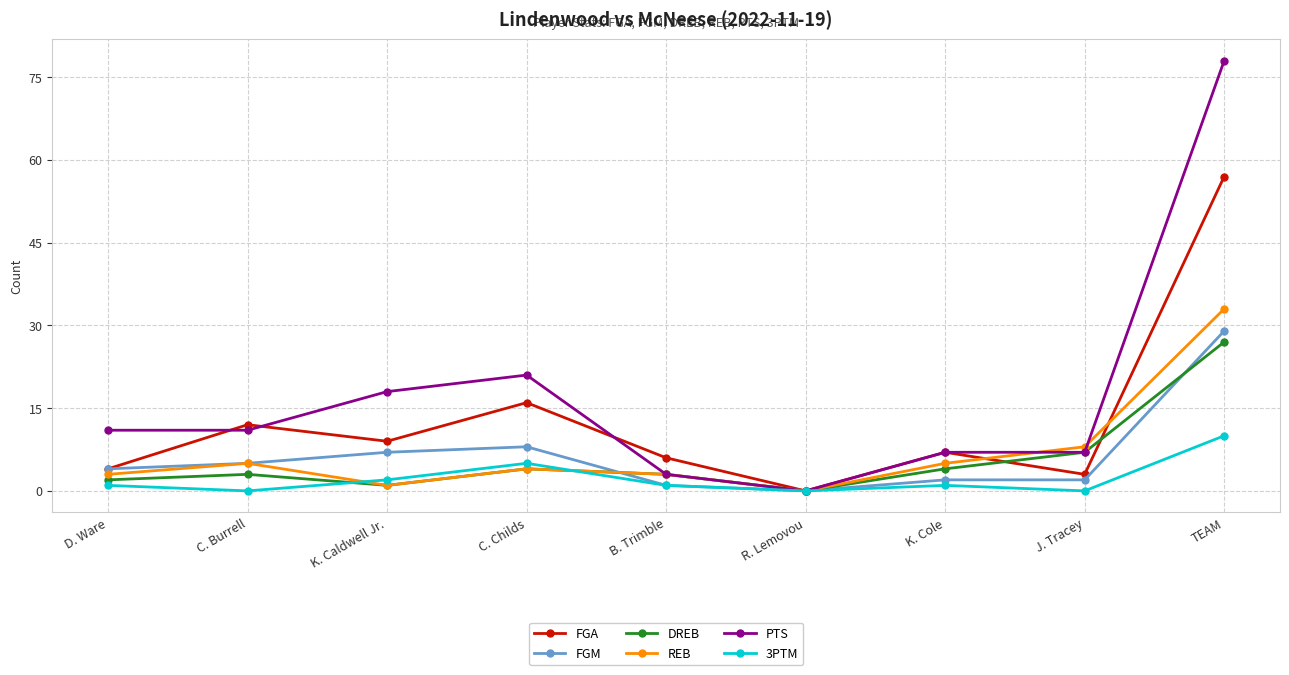

Between B. Trimble and TEAM, which series saw the biggest shift?

PTS